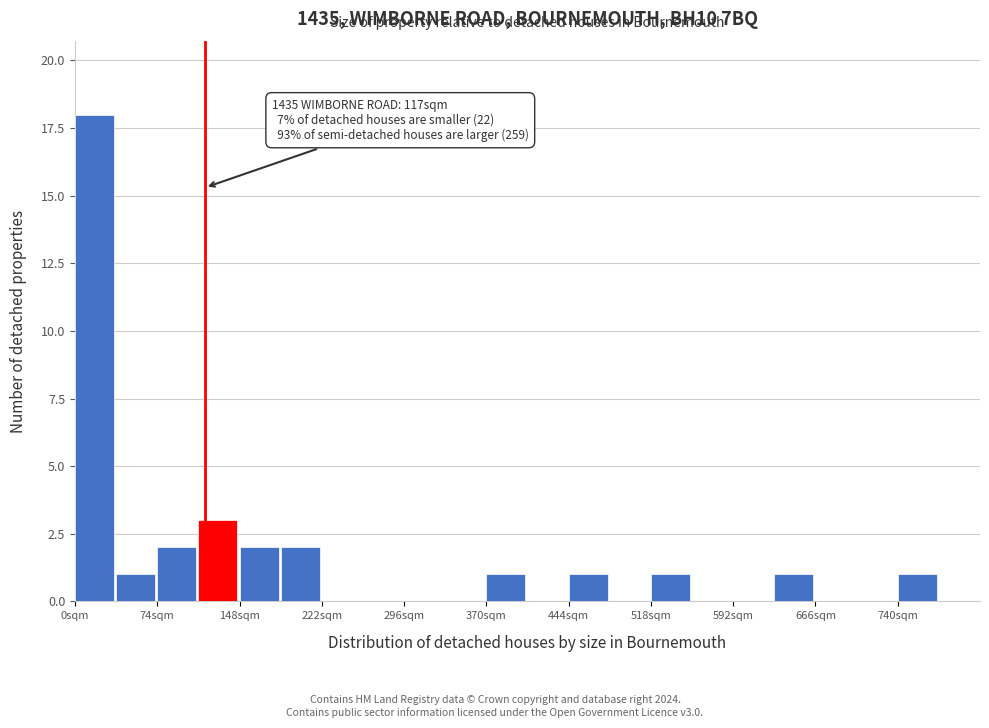

Read against the x-axis, roughly where is the centre of the tallest bar?

20